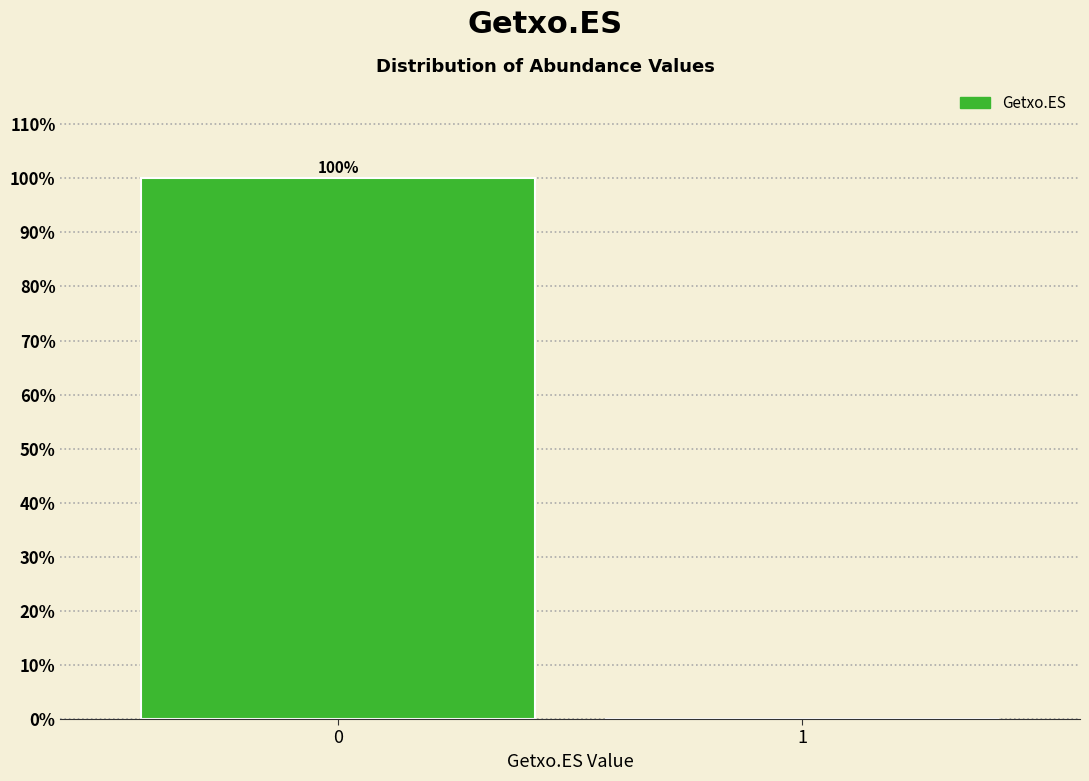

Reading left to right, transcribe all the data shown in this chart.

0=100	1=0